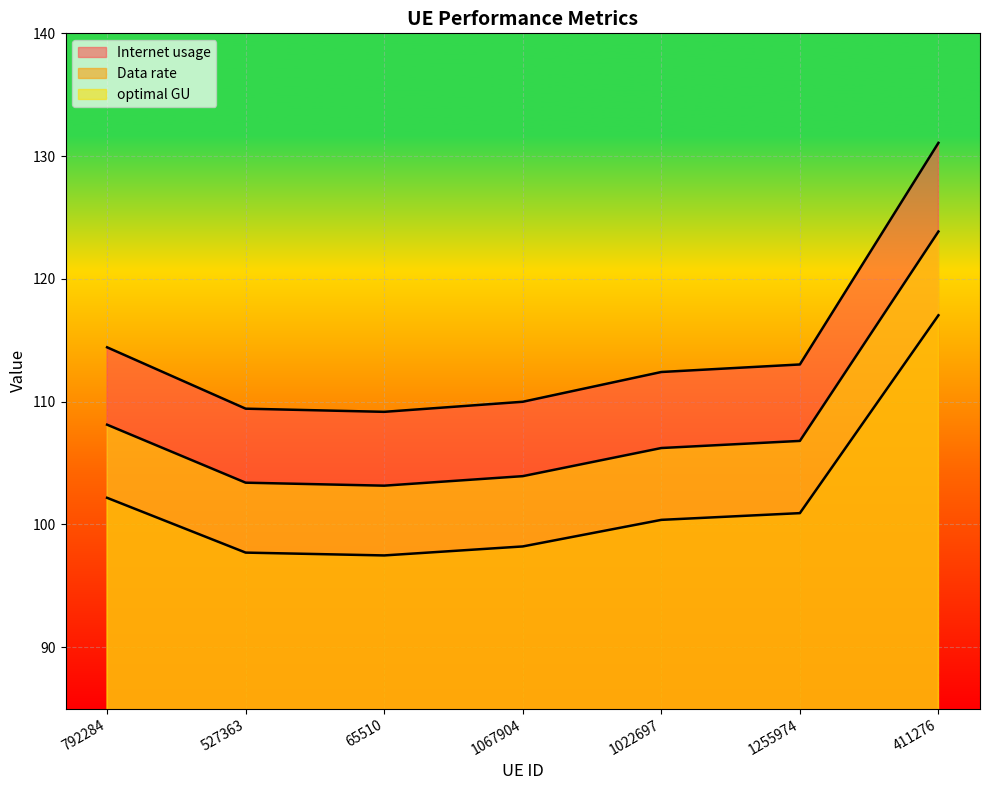

True or false: Data rate has more than 0 points higher than both neighbors.

False